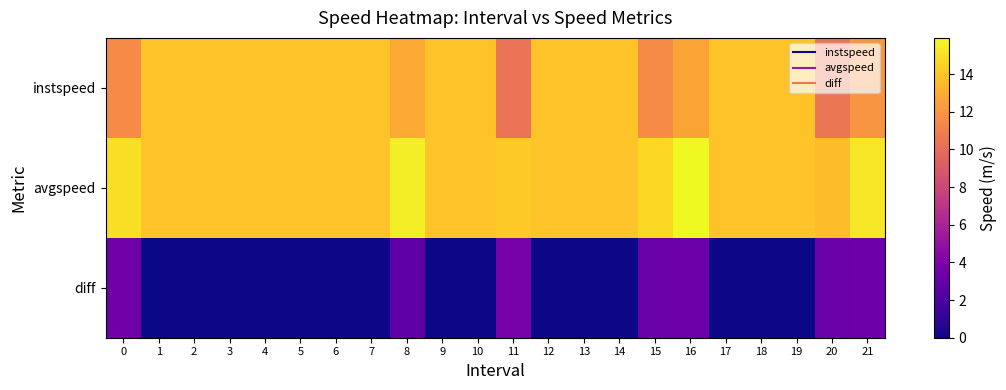

Which label corresponds to the smallest value in the chart?

1